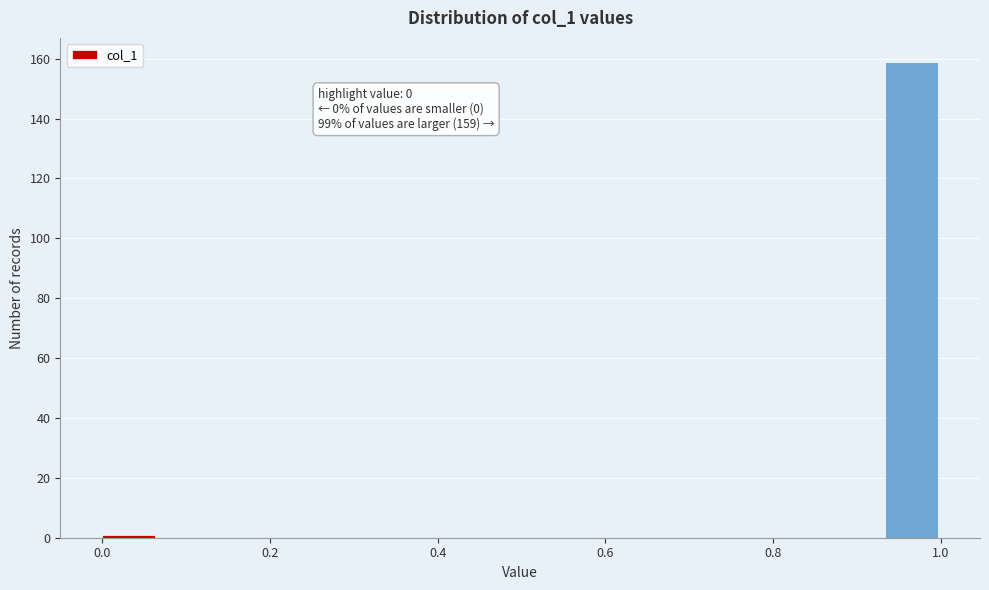

Around what value on the x-axis is the tallest bar? Give the approximate position of its centre, as read against the axis.

0.96